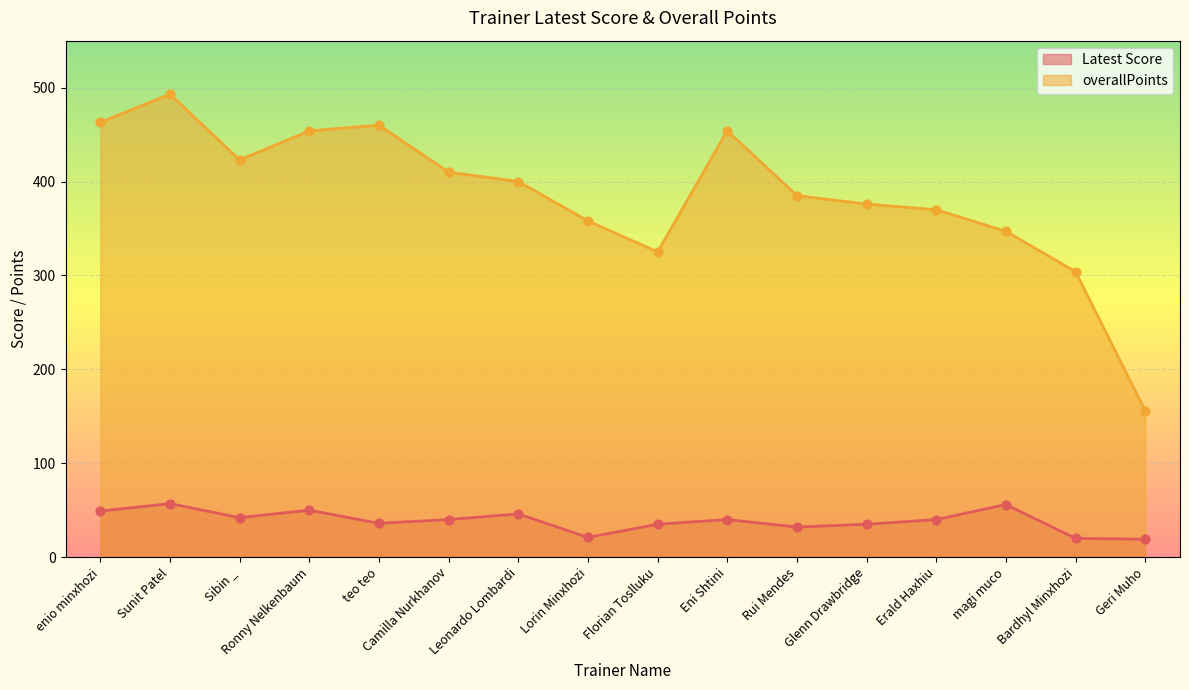

Which series has the widest spread of Y values?

overallPoints